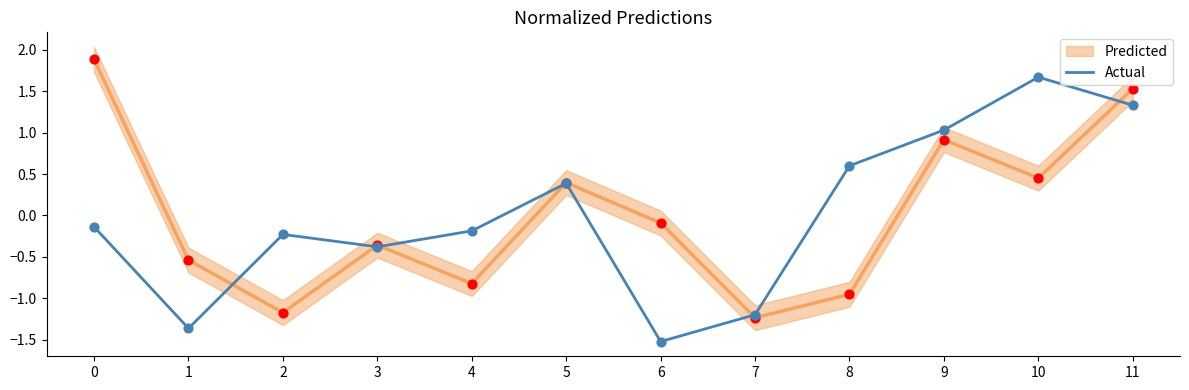

Between 9 and 2, which is larger?

9